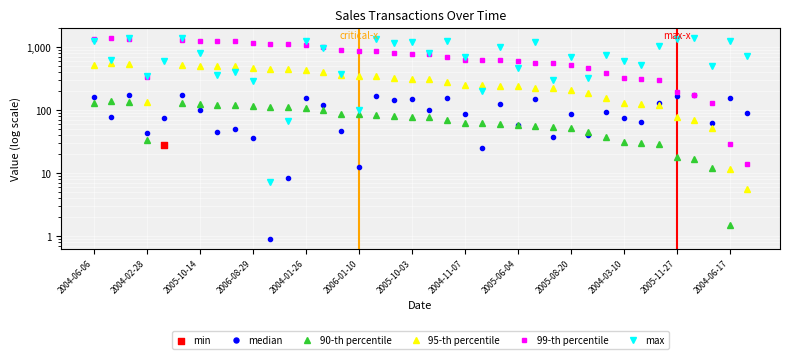

Which series has the largest total across all categories?

max